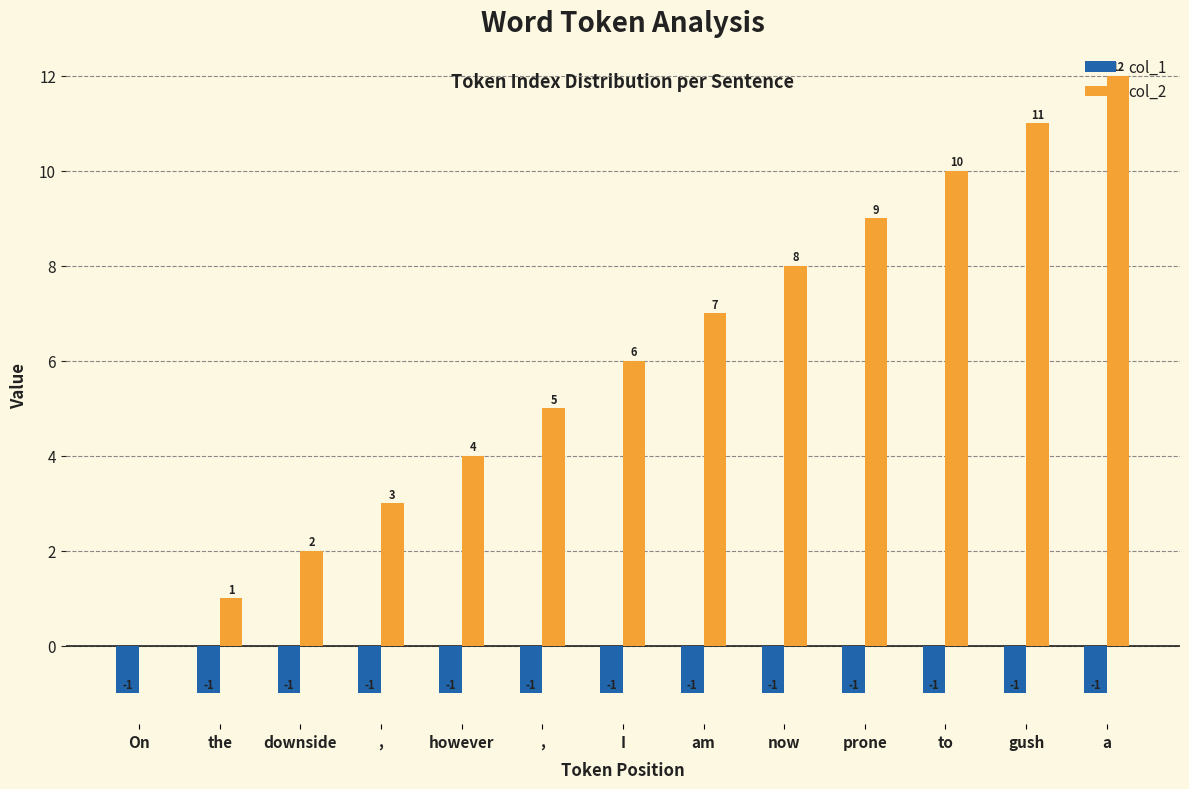

Rank the series by their average value, from lowest to highest.

col_1, col_2